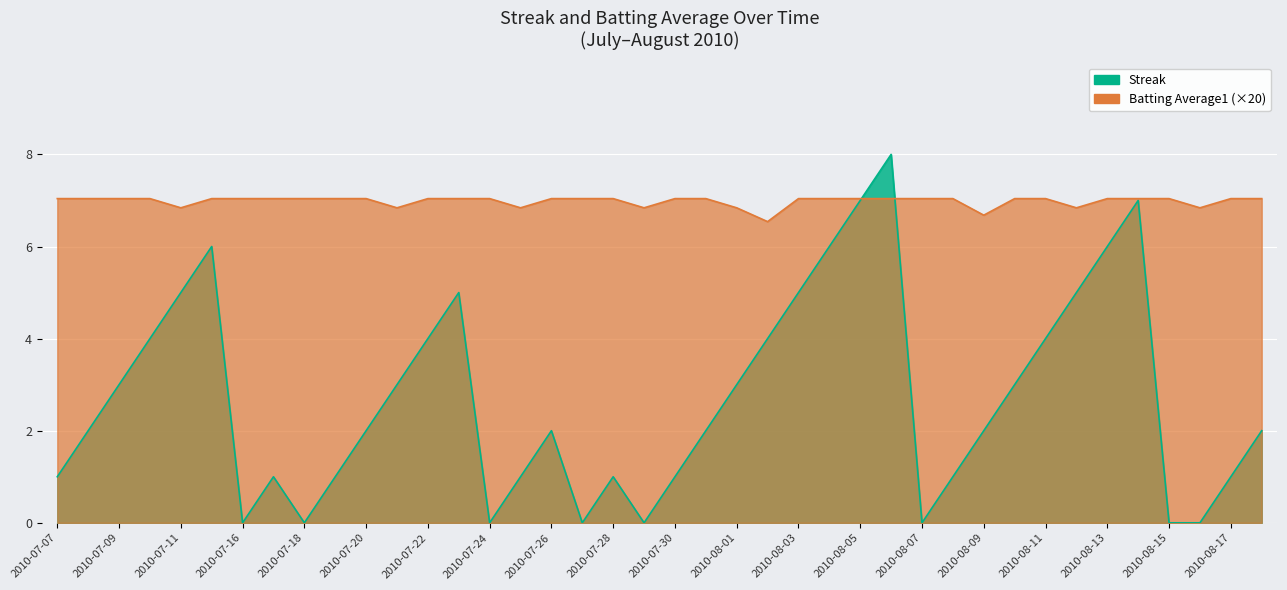

How many interior local valleys does the Batting Average1 series have?

8